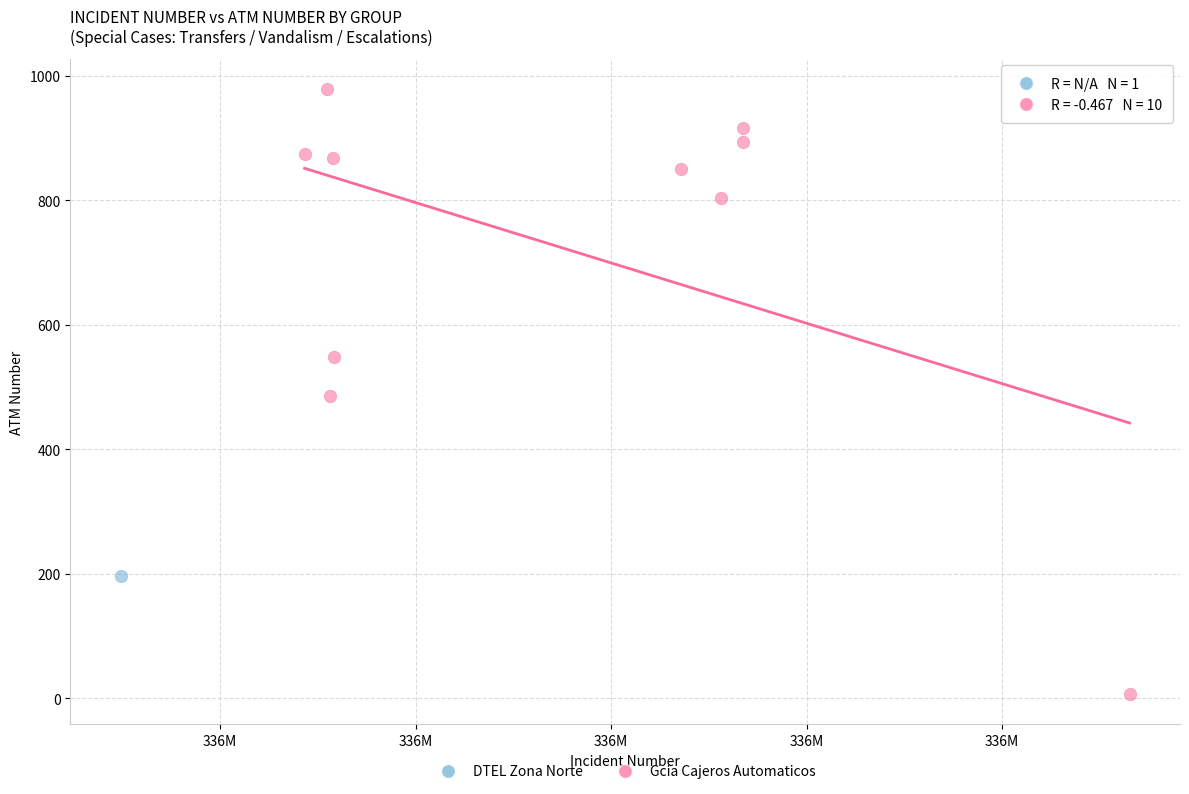

What are all the series names shown in the legend?

DTEL Zona Norte, Gcia Cajeros Automaticos